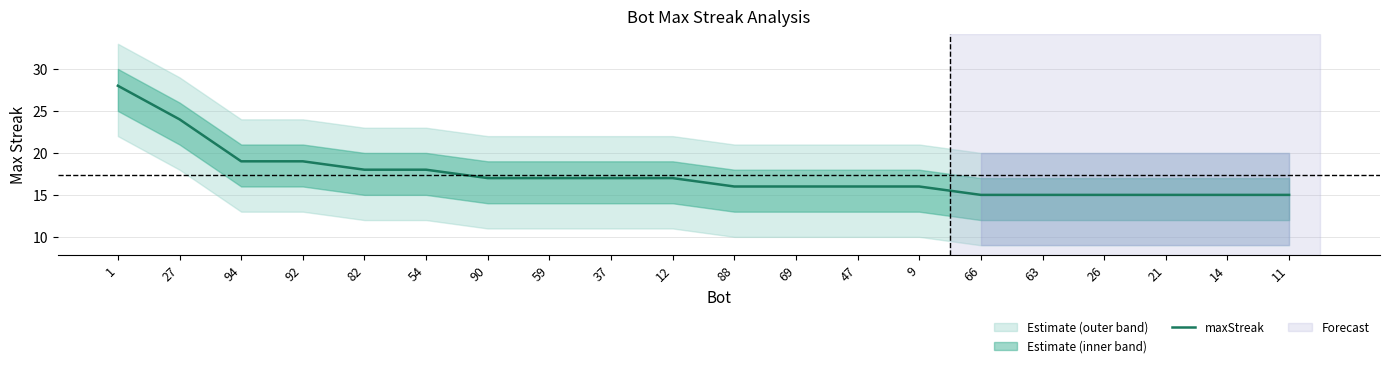

What is the label of the 11th point from the left?

88